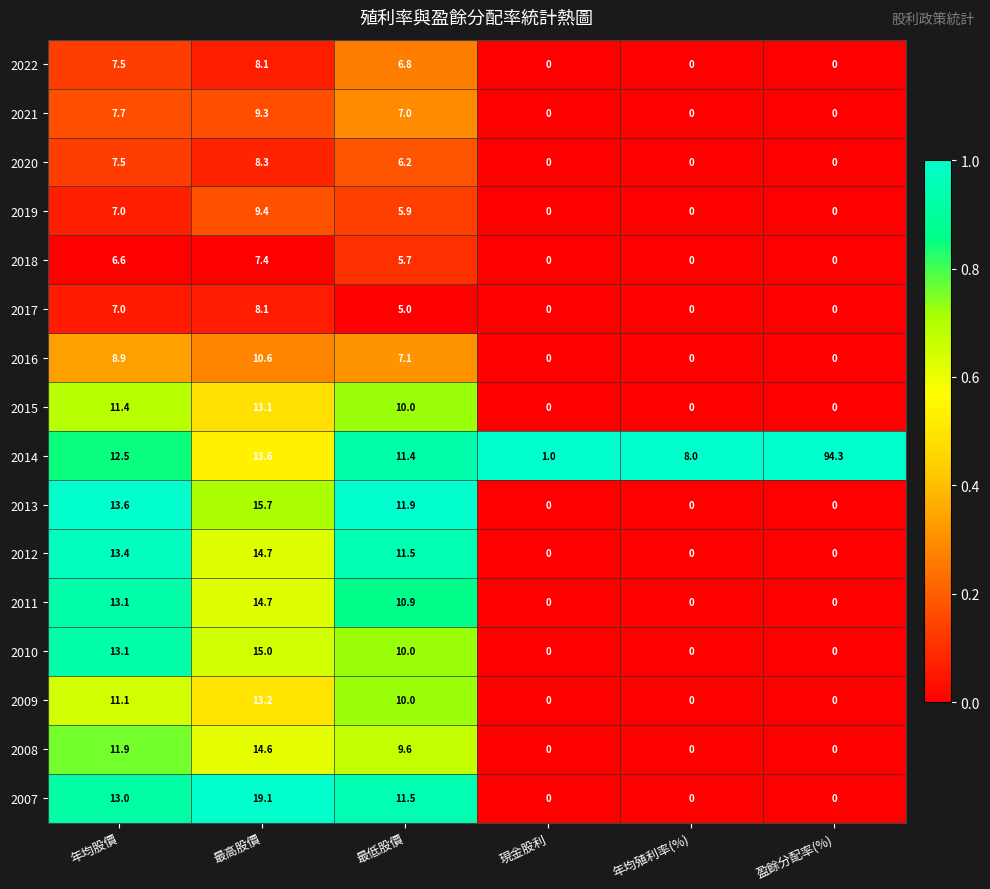

Where does the 2014 series first go above 12?

年均股價